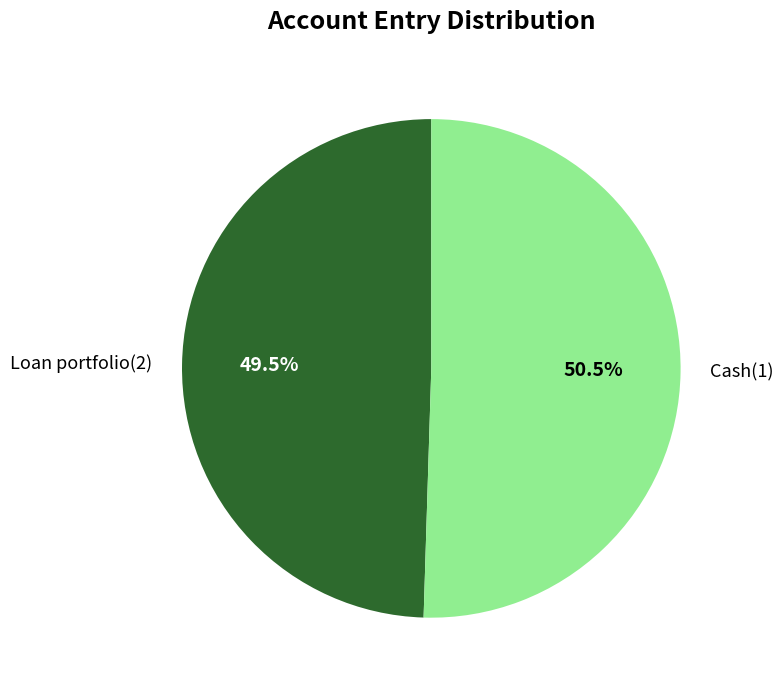

Approximately how many times larger is the value at Loan portfolio(2) compared to Cash(1)?

1.0